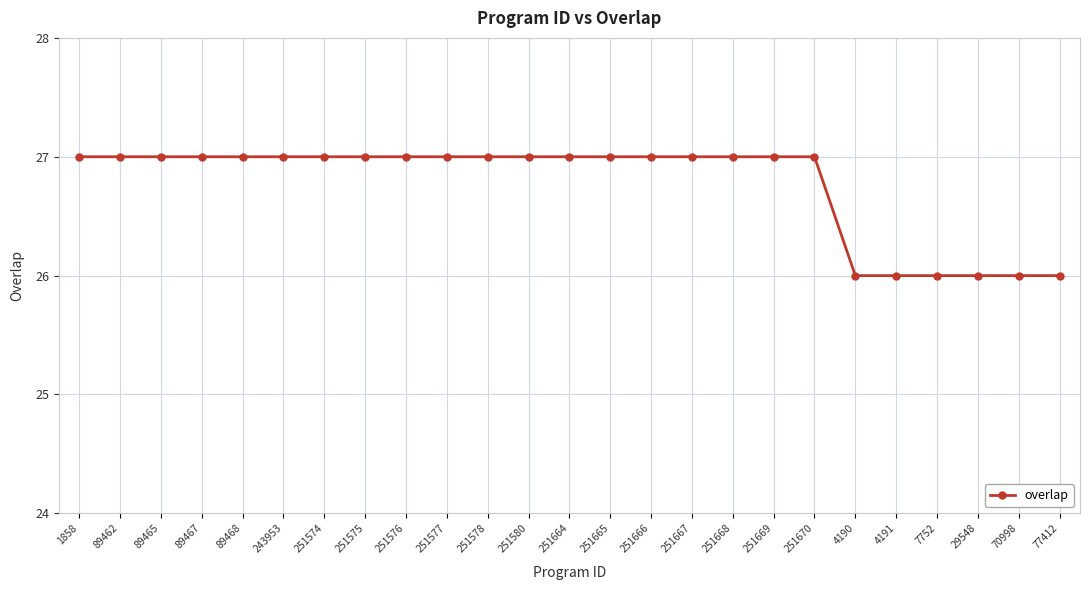

What is the minimum value shown in the chart?

26